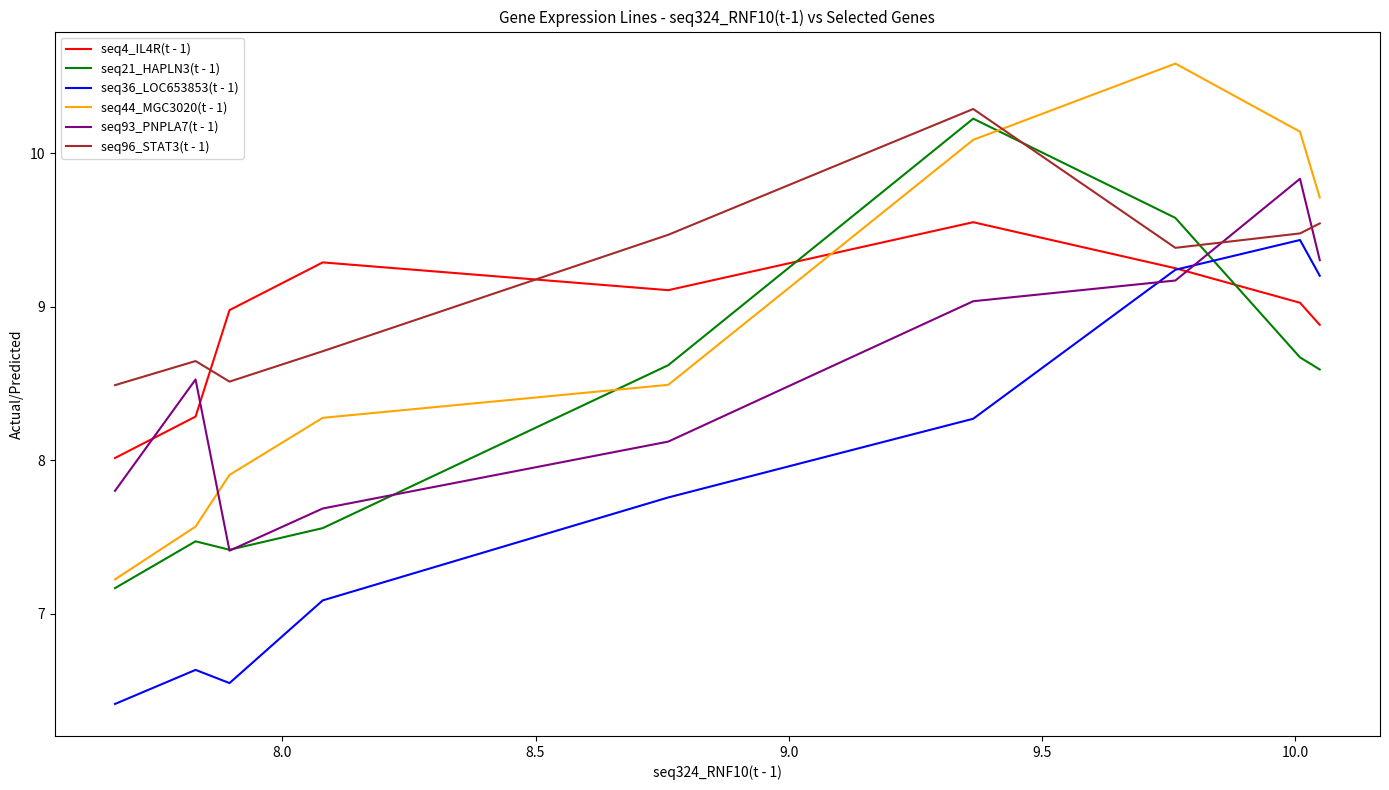

What are all the series names shown in the legend?

seq4_IL4R(t - 1), seq21_HAPLN3(t - 1), seq36_LOC653853(t - 1), seq44_MGC3020(t - 1), seq93_PNPLA7(t - 1), seq96_STAT3(t - 1)